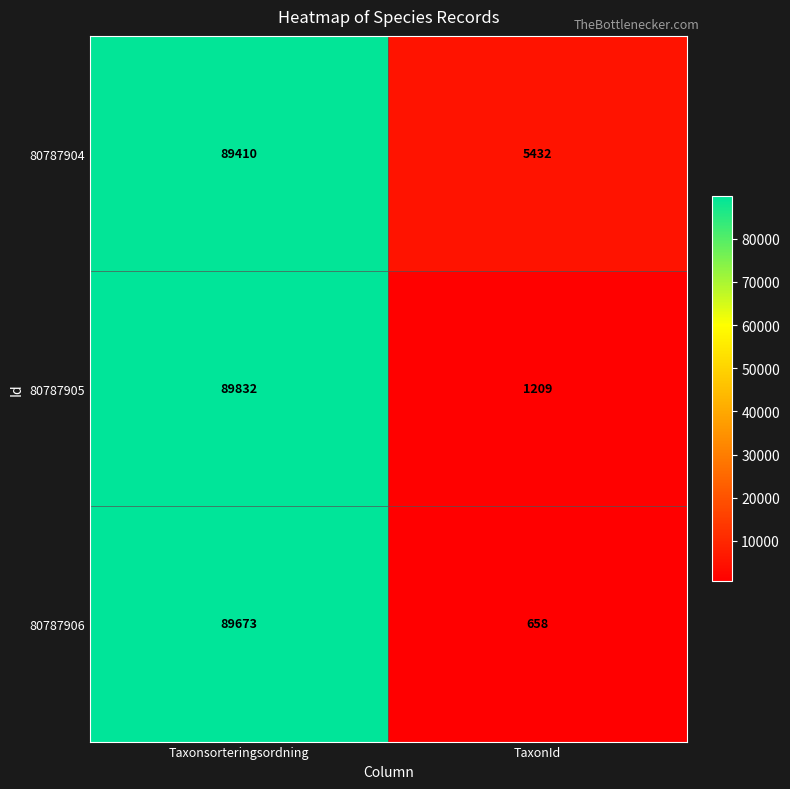

True or false: 80787906 has a value of 89673 at Taxonsorteringsordning.

True